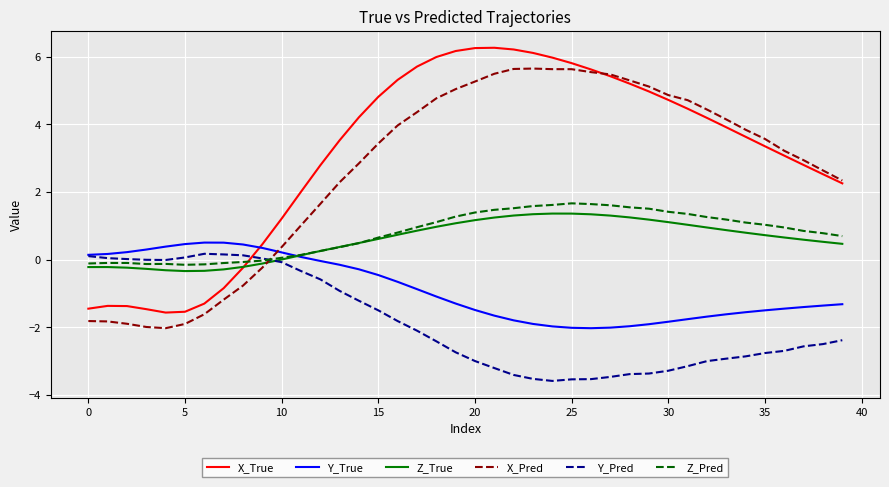

What is the minimum value for Y_Pred?

-3.6